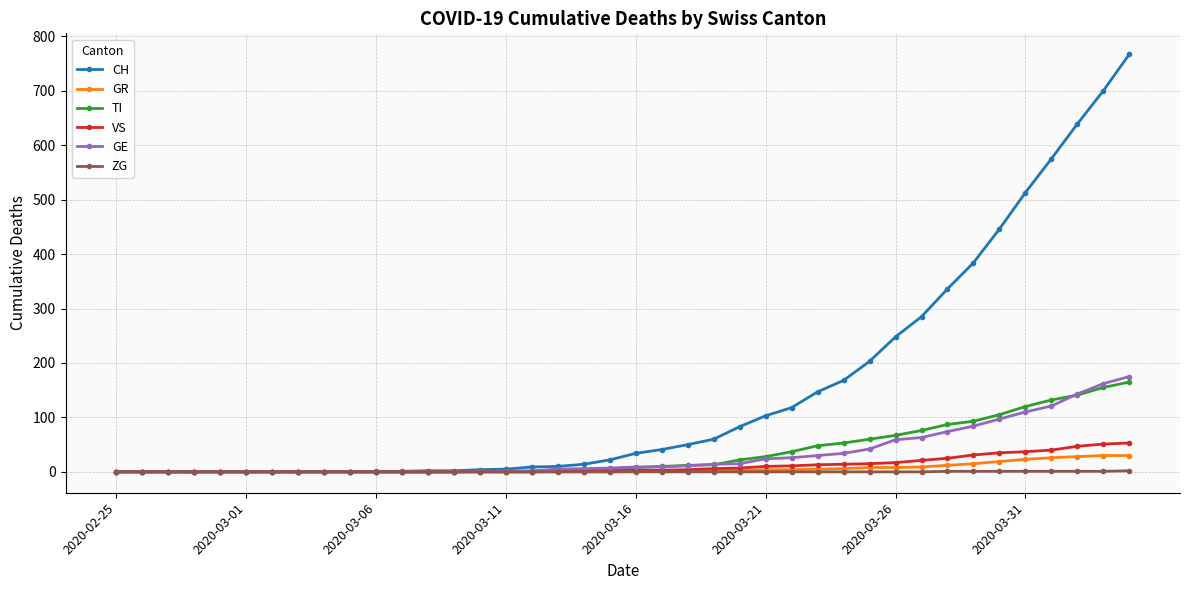

Which series has the largest range (max minus min)?

CH